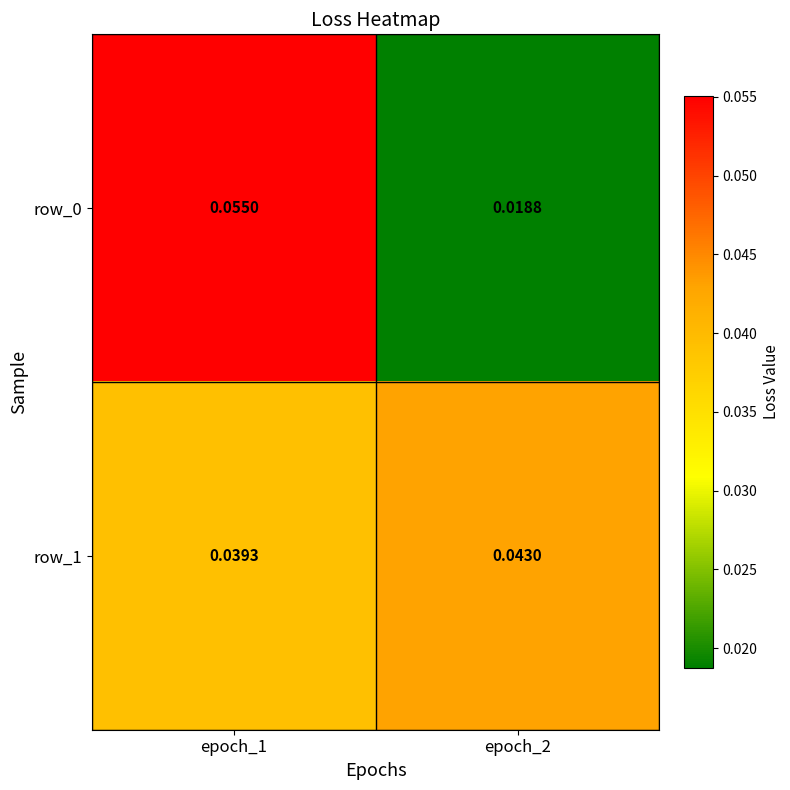

How many distinct data groups are displayed?

2